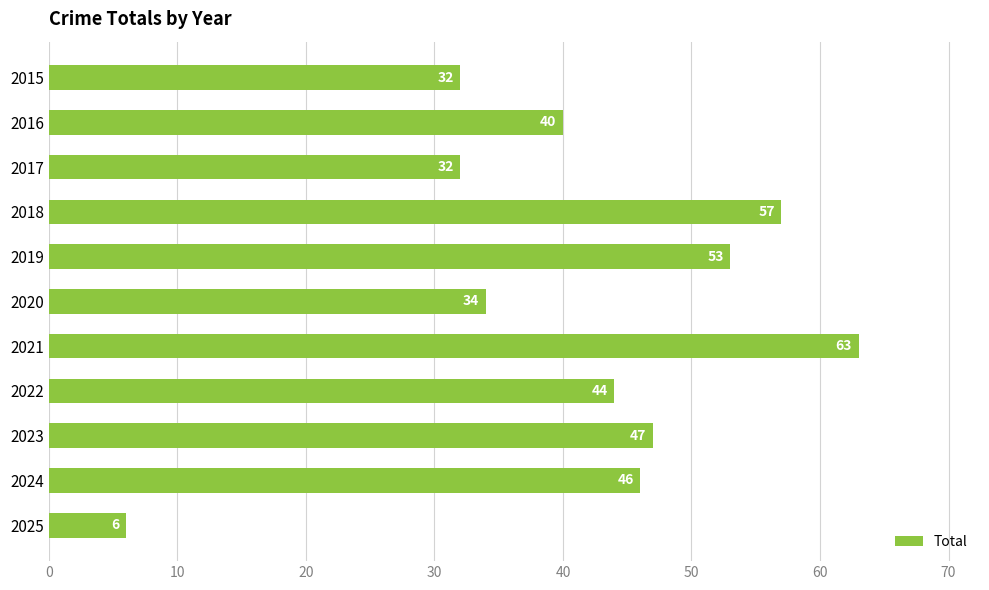

How many values are below 44?

5